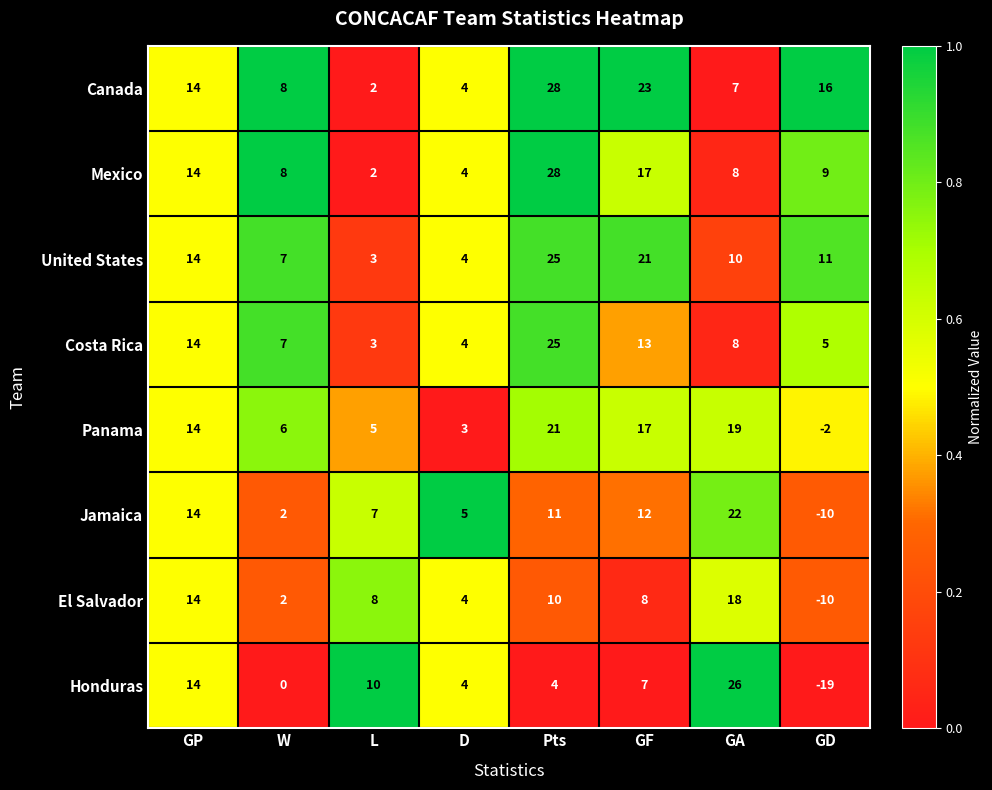

Count the number of data series in this chart.

8